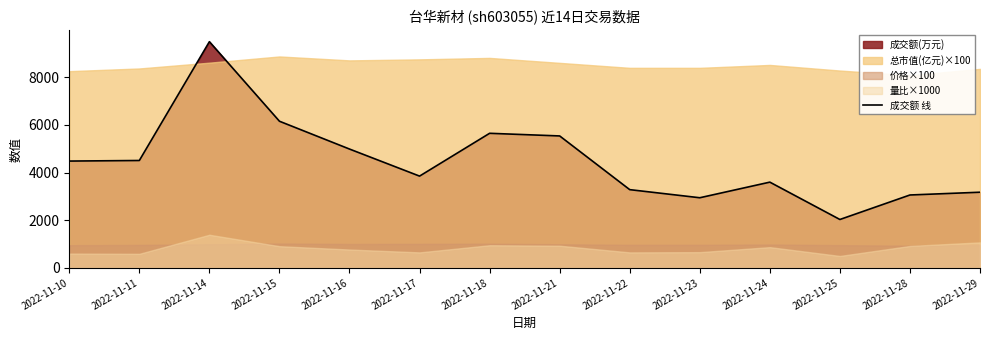

Where is the first local maximum?

2022-11-14